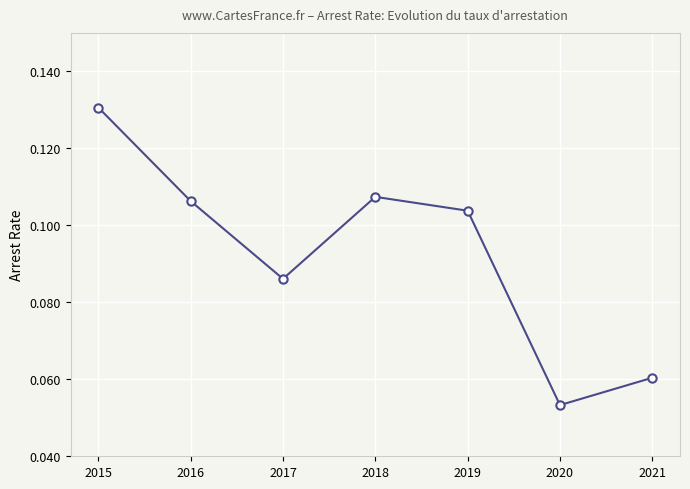

How many points are higher than both their immediate neighbors (excluding endpoints)?

1